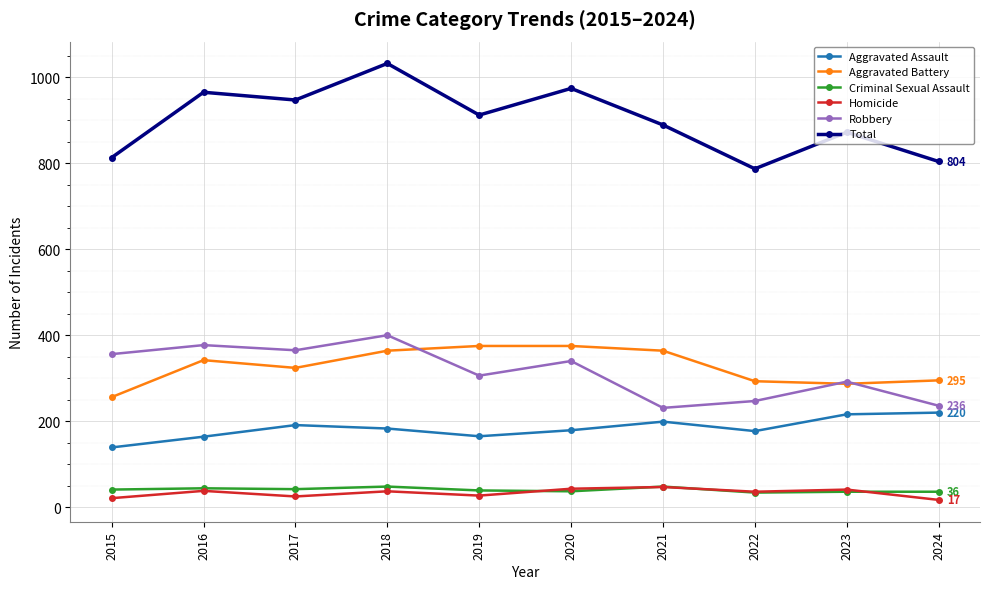

In Homicide, how many points are lower than both neighbors (excluding endpoints)?

3